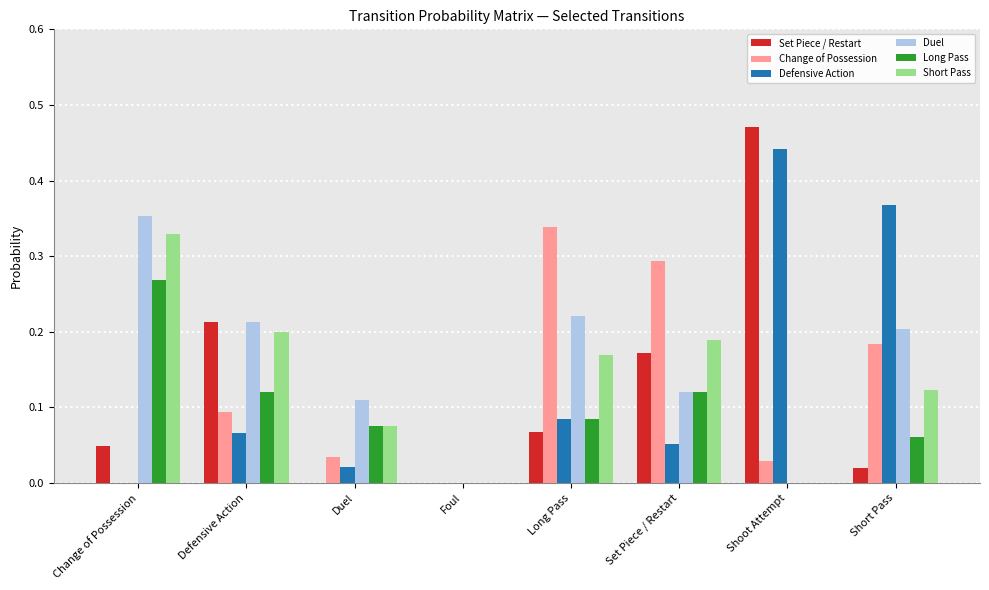

Which series has the largest total across all categories?

Duel